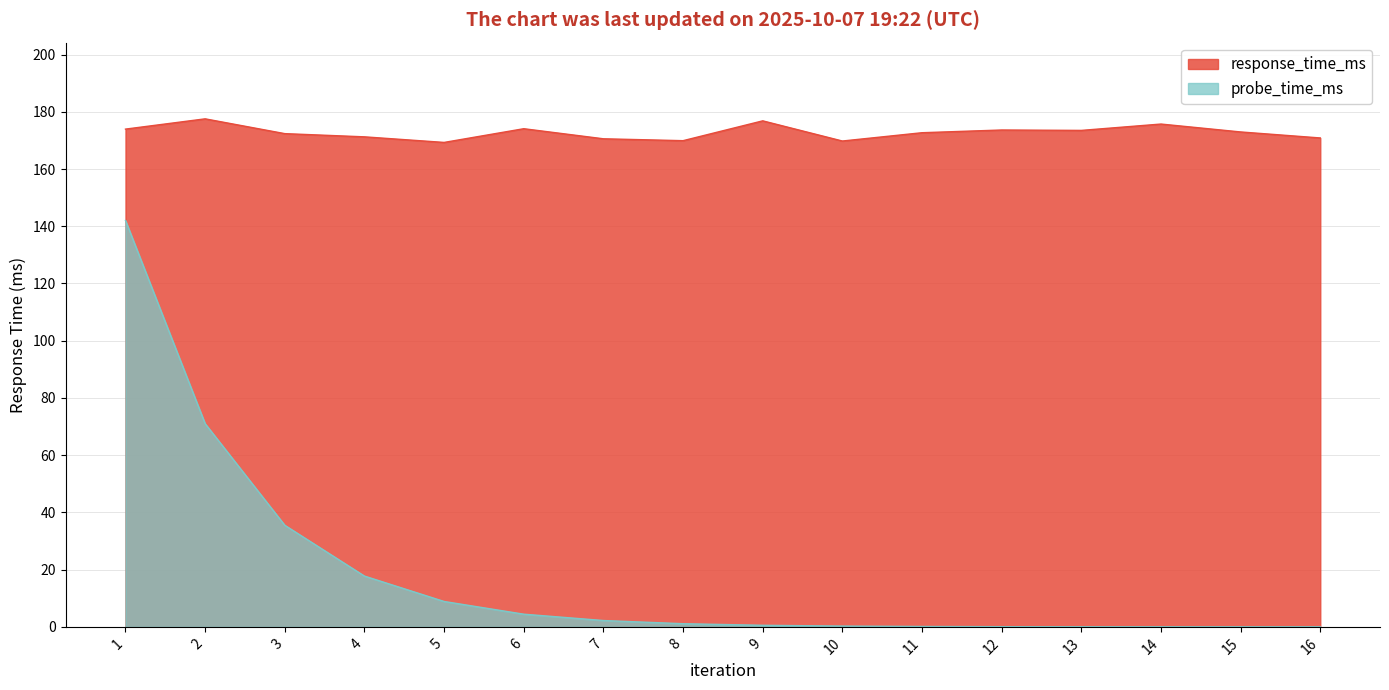

Which series has the largest total across all categories?

response_time_ms